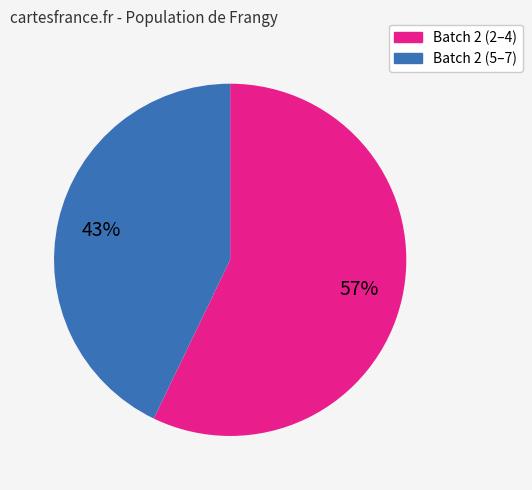

To the nearest percent, what is the average slice percentage?

50%